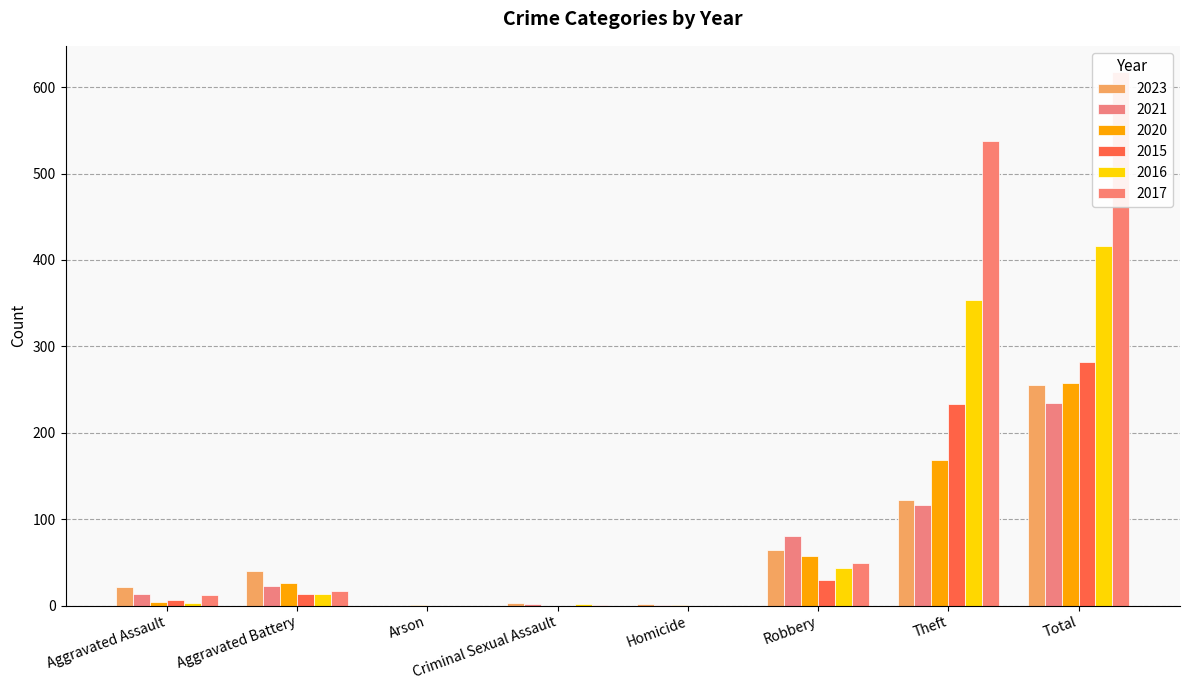

What is the maximum value shown in the chart?

617